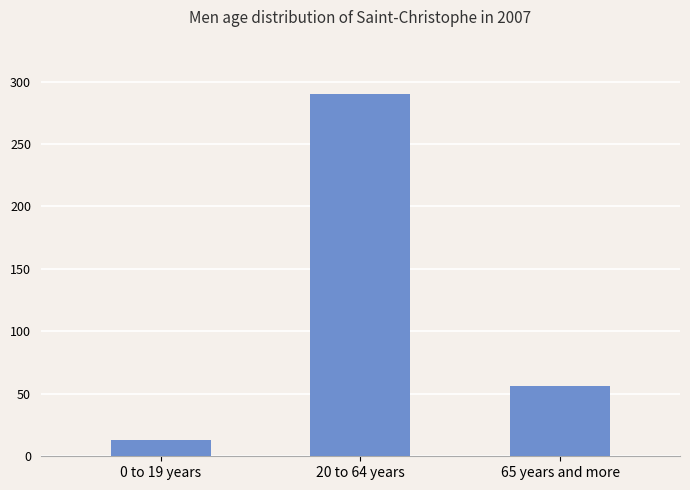

Reading left to right, list all the values displayed in this chart.

13	290	56